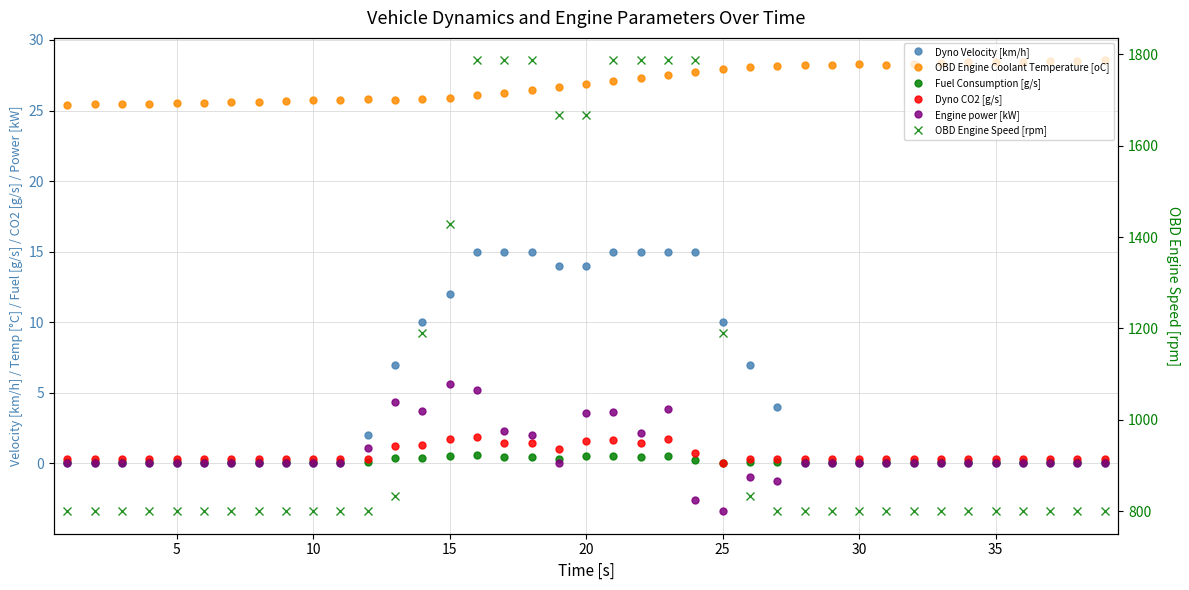

True or false: Dyno CO2 [g/s] has a value of 0.2 at 0.

False